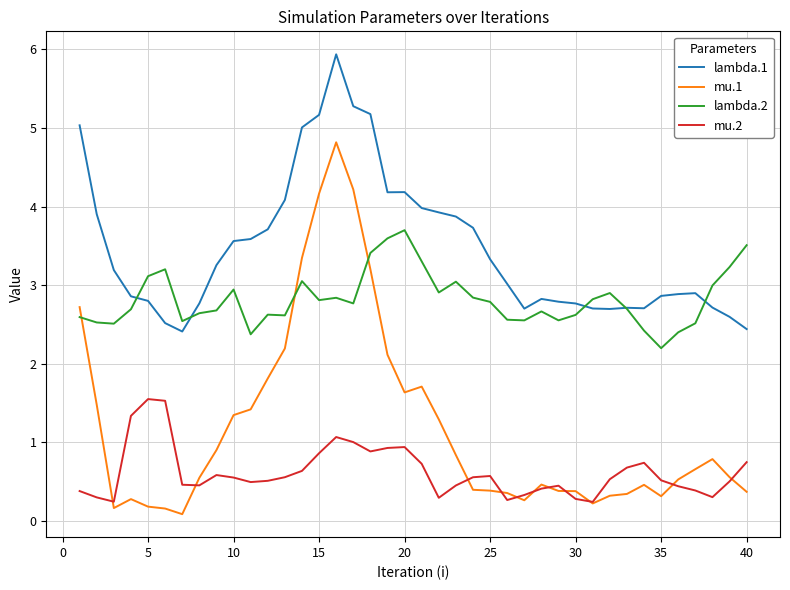

How many times do lambda.1 and lambda.2 cross each other?

5